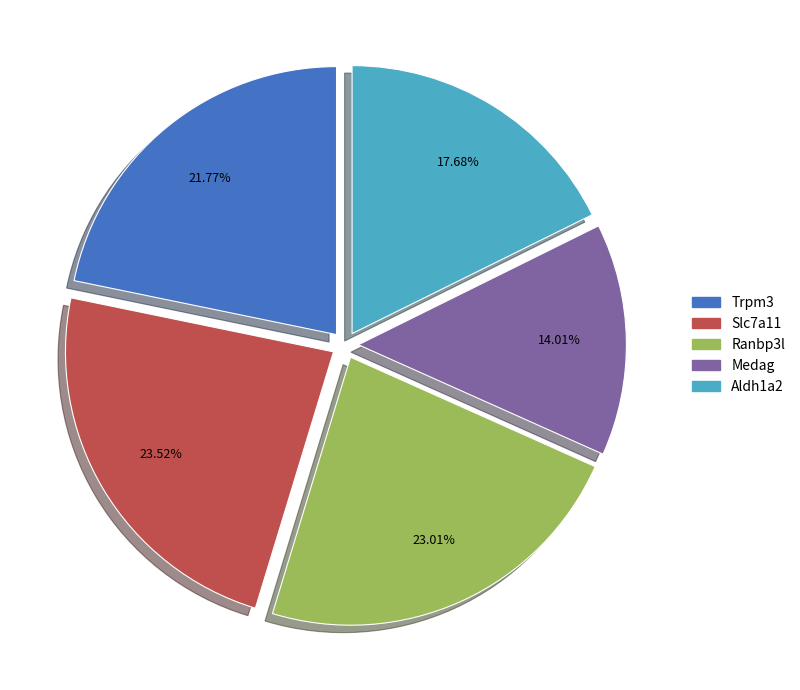

How many segments does this pie chart have?

5